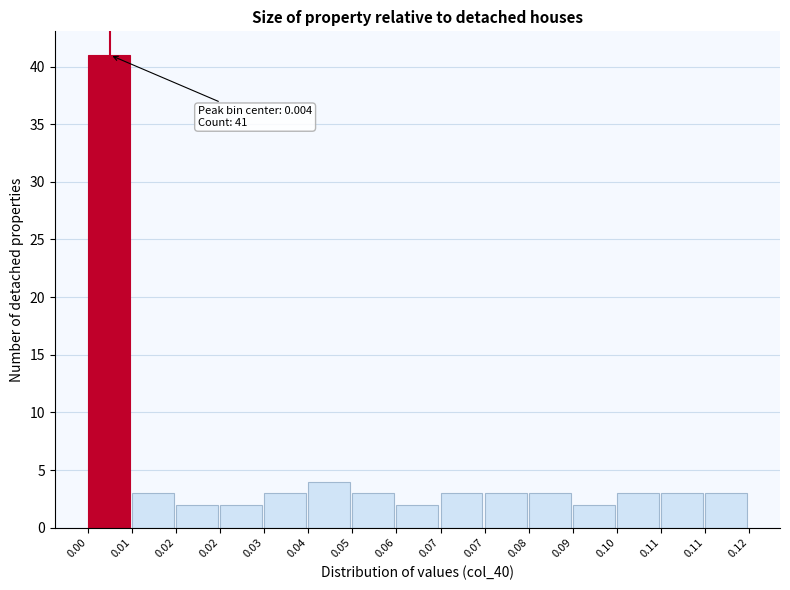

How many bars are there in total?

15